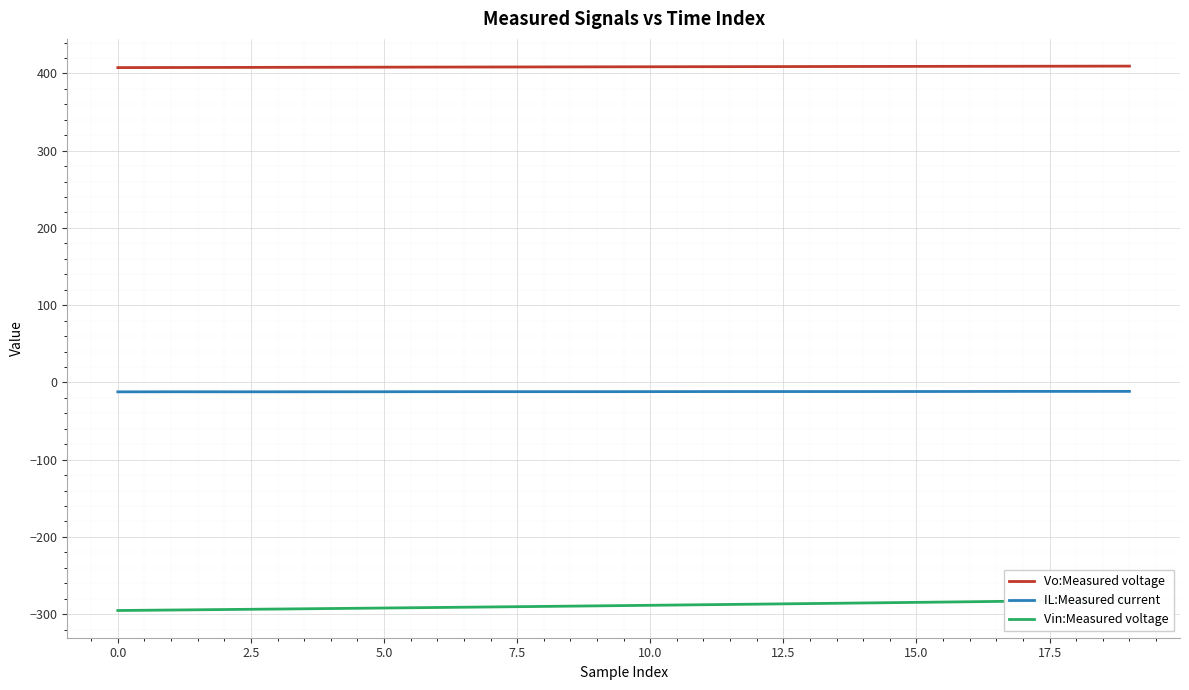

Reading left to right, extract all data points from this chart.

Vo:Measured voltage: 407.6	407.7	407.8	407.9	408.0	408.2	408.3	408.4	408.5	408.6	408.7	408.8	408.9	409.0	409.1	409.2	409.3	409.3	409.4	409.5
IL:Measured current: -12.2	-12.1	-12.1	-12.1	-12.1	-12.1	-12.0	-12.0	-12.0	-12.0	-11.9	-11.9	-11.8	-11.8	-11.8	-11.8	-11.7	-11.6	-11.6	-11.6
Vin:Measured voltage: -295.3	-294.7	-294.0	-293.4	-292.7	-292.1	-291.4	-290.7	-290.0	-289.3	-288.6	-287.8	-287.1	-286.3	-285.5	-284.8	-284.0	-283.2	-282.3	-281.5